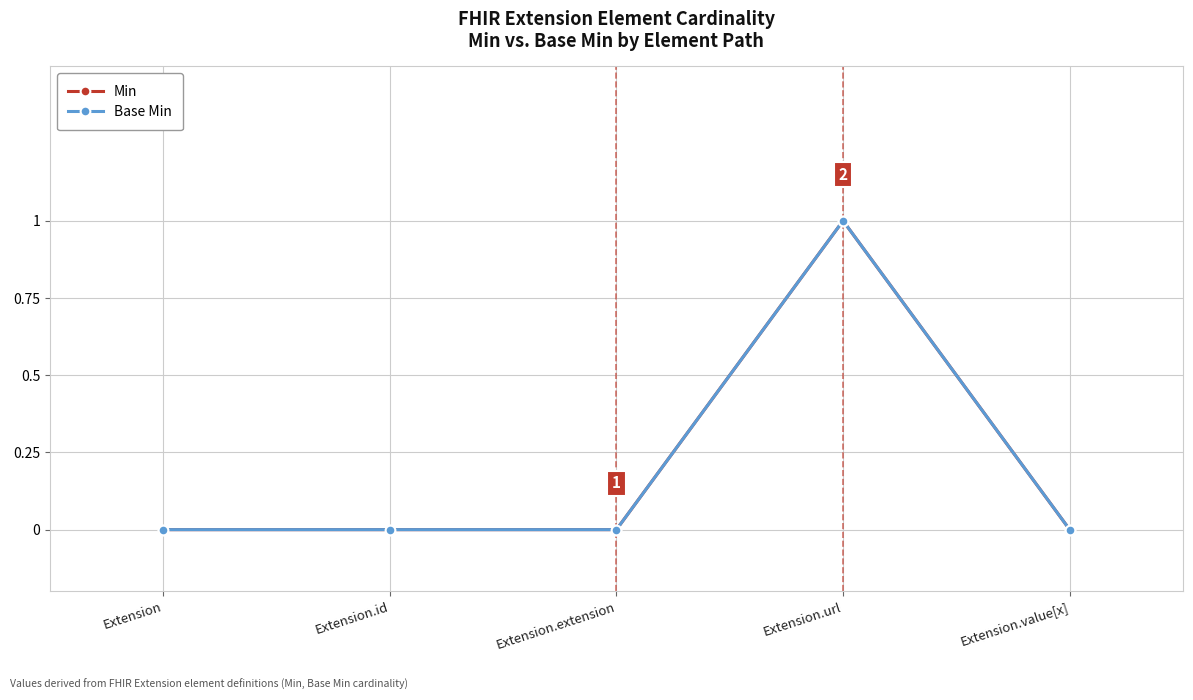

Is this an area chart (filled region under the line)?

No